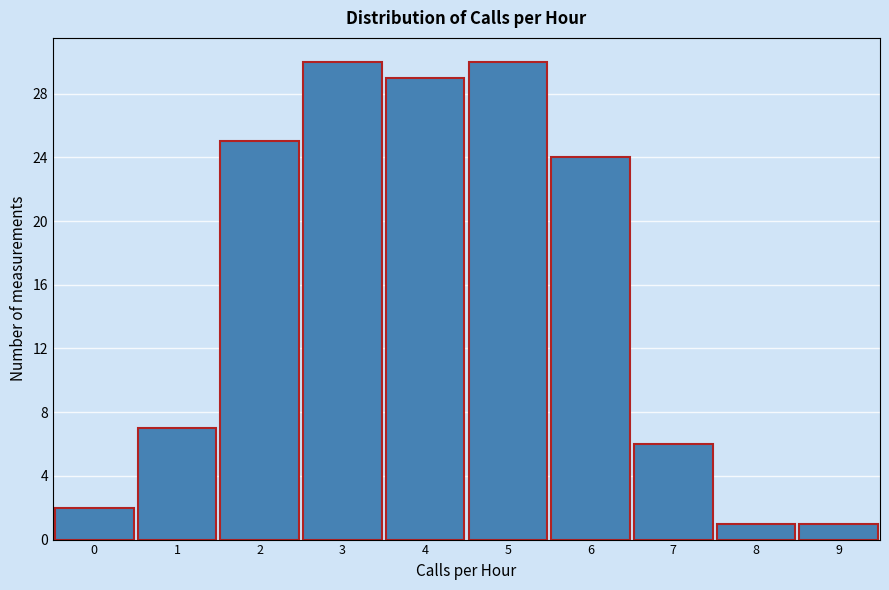

Reading left to right, transcribe this chart: for each bar, give the range it covers on the x-axis and its height. The values are not printed on the chart, so give them approximately, as read against the axis.

-0.5 to 0.5: 2
0.5 to 1.5: 7
1.5 to 2.5: 25
2.5 to 3.5: 30
3.5 to 4.5: 29
4.5 to 5.5: 30
5.5 to 6.5: 24
6.5 to 7.5: 6
7.5 to 8.5: 1
8.5 to 9.5: 1